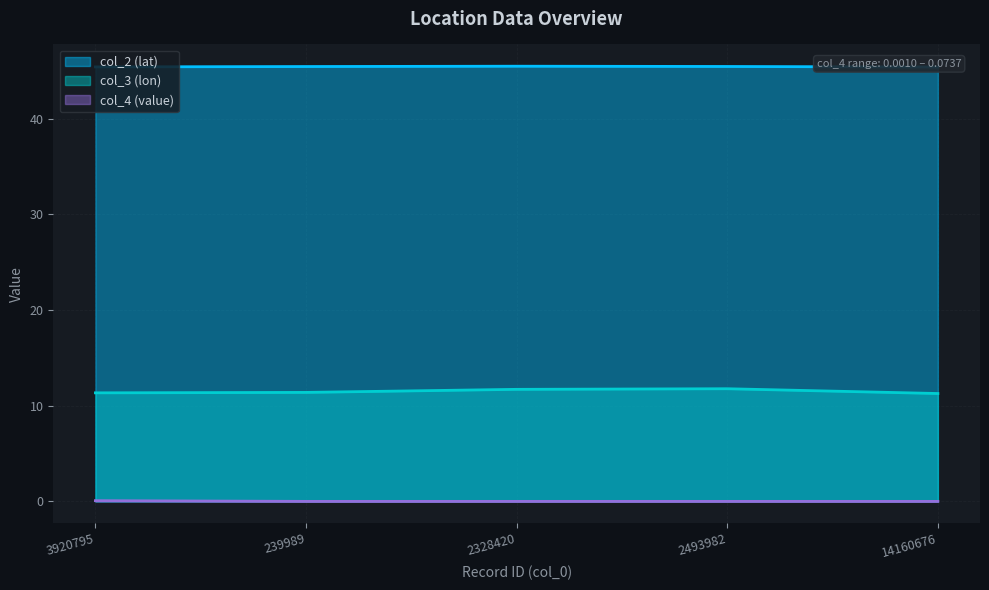

What is the difference between the col_3 values at 2493982 and 14160676?

0.5